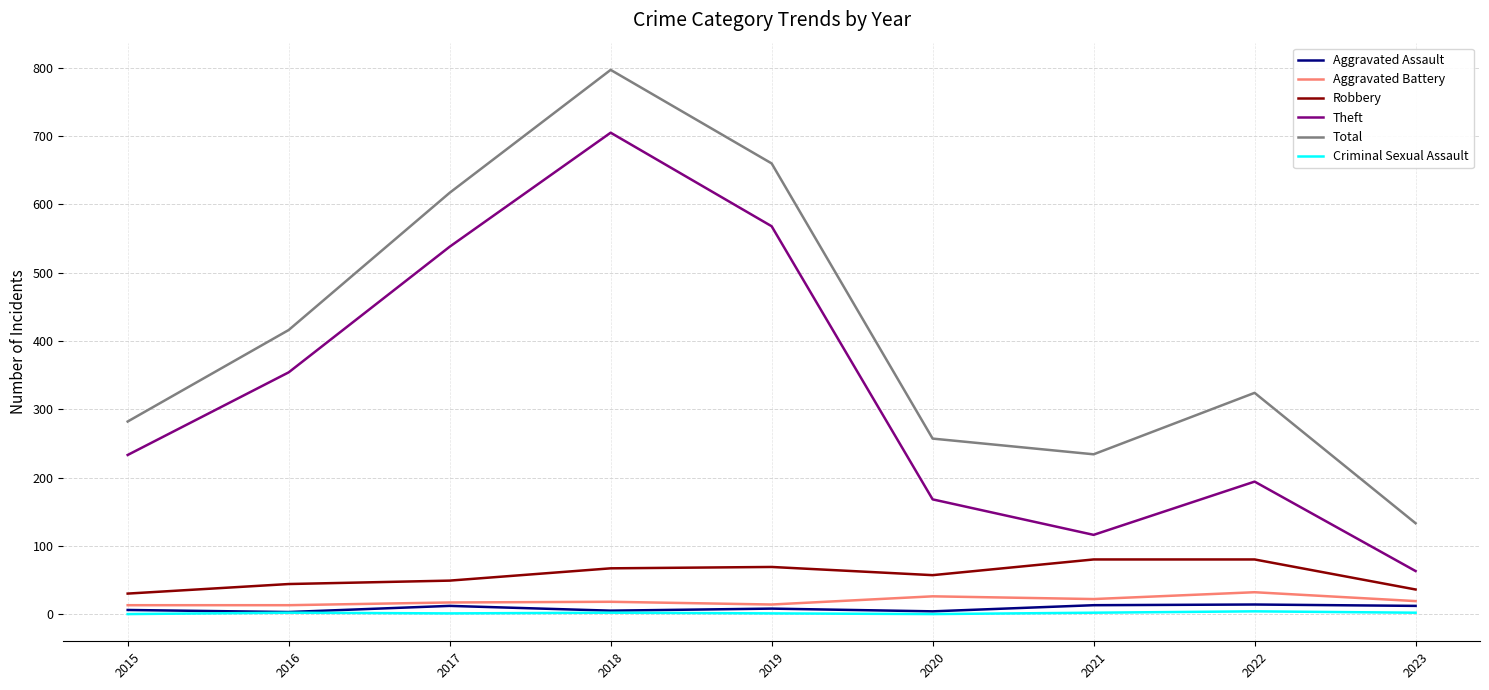

True or false: Aggravated Battery has a value of 32 at 2022.

True